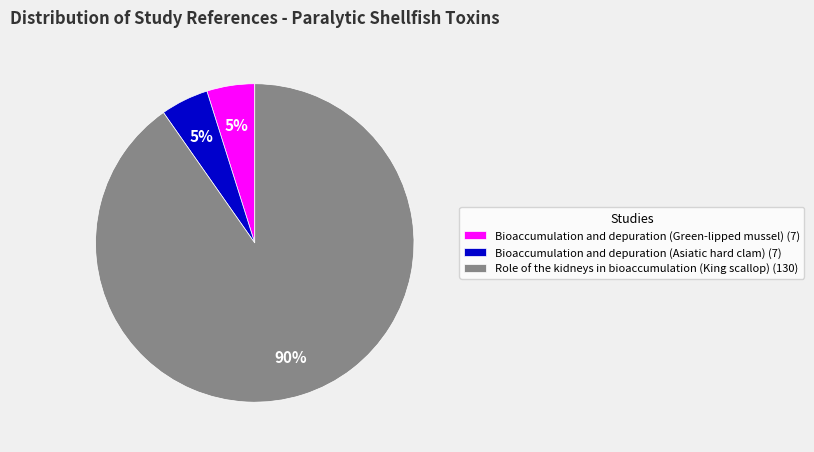

To the nearest percent, what is the average slice percentage?

33%